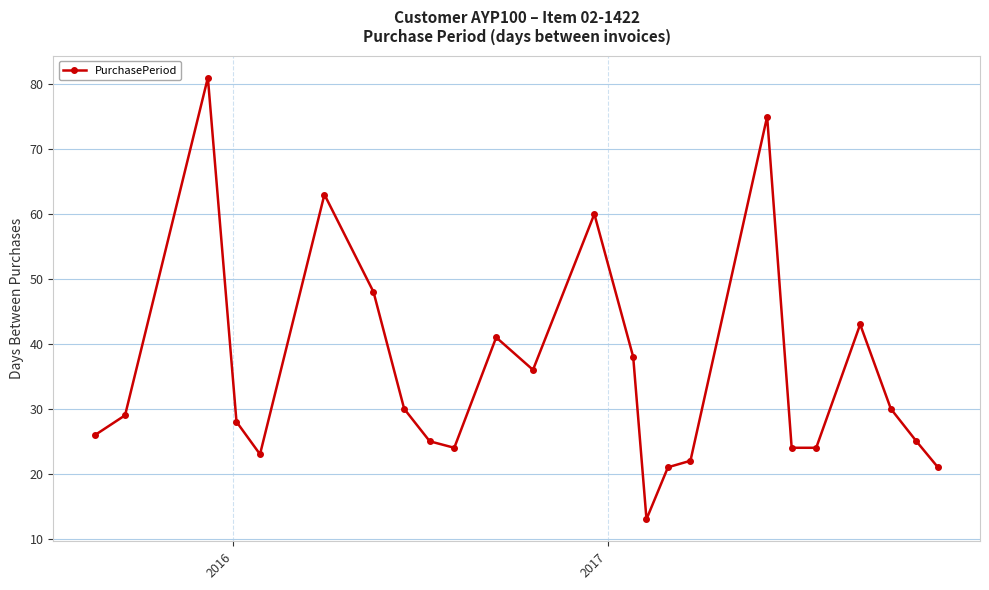

What is the difference between the maximum and minimum values?

68